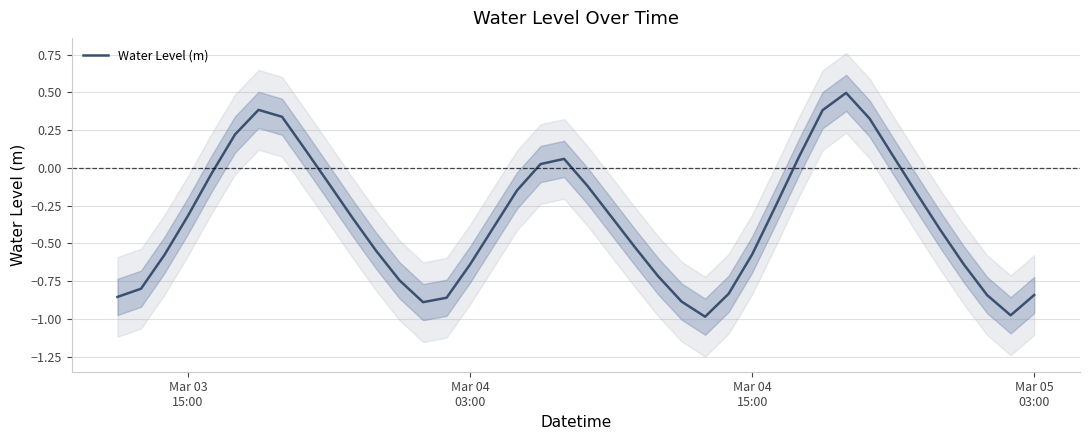

How many points are higher than both their immediate neighbors (excluding endpoints)?

3